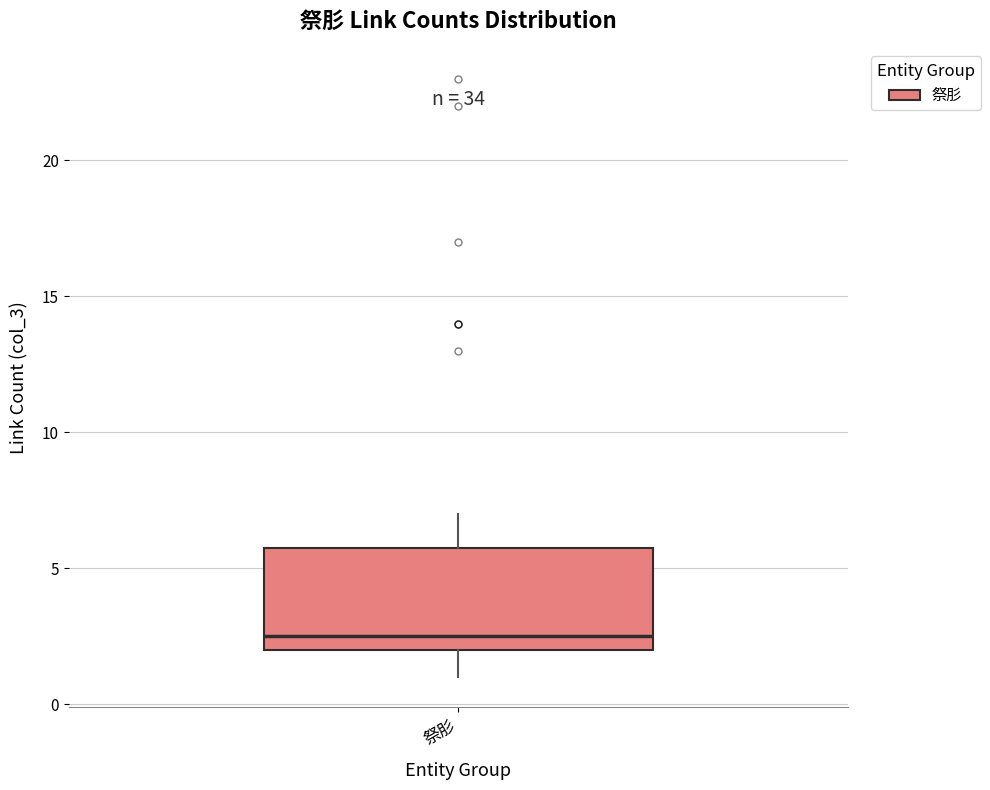

Transcribe this box plot: give where the median line is, the range the box spans, and where the two whiskers end, as read against the y-axis. The values are not printed on the chart, so give them approximately, as read against the axis.

median 2.5, box 2.0 to 6.0, whiskers 1.0 to 7.0